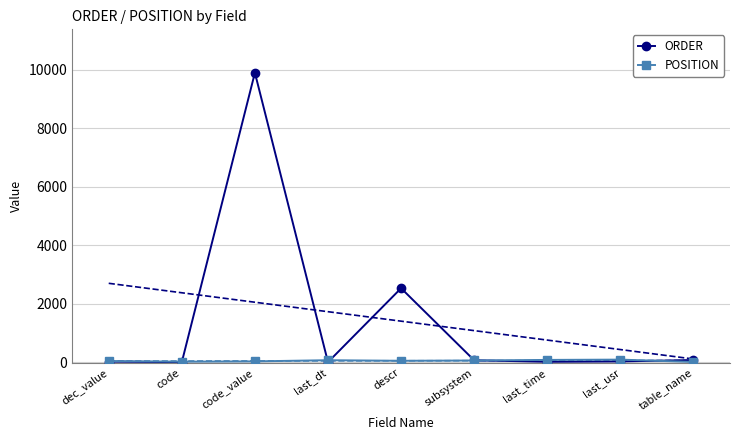

List the series in order of their peak value, lowest first.

POSITION, ORDER